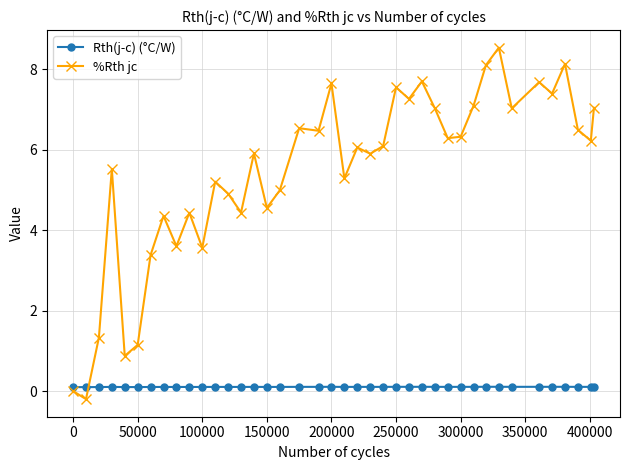

At how many categories does at least one series exceed 8?

3